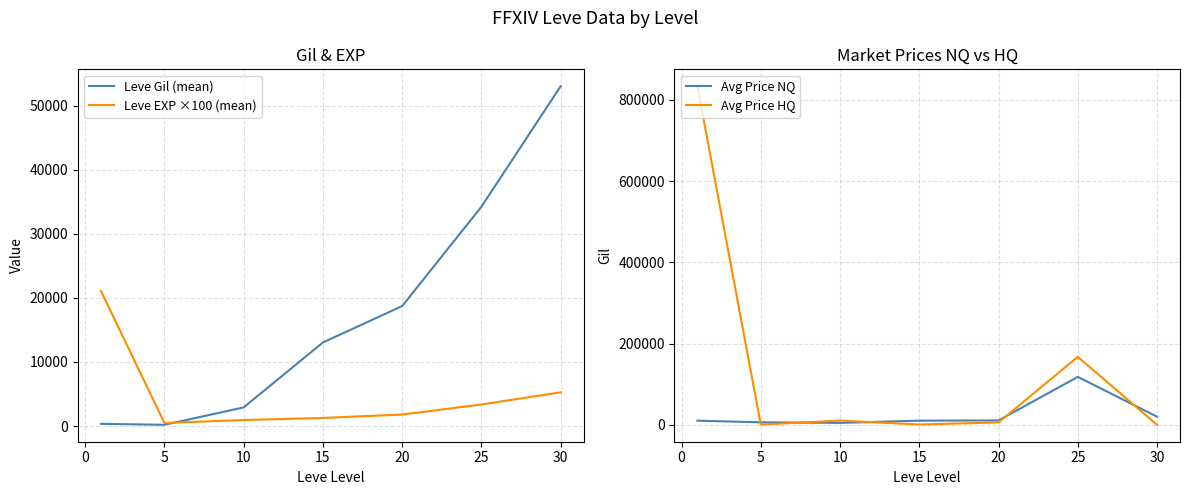

How many intersections are there between Avg Price HQ and Leve EXP ×100 (mean)?

5